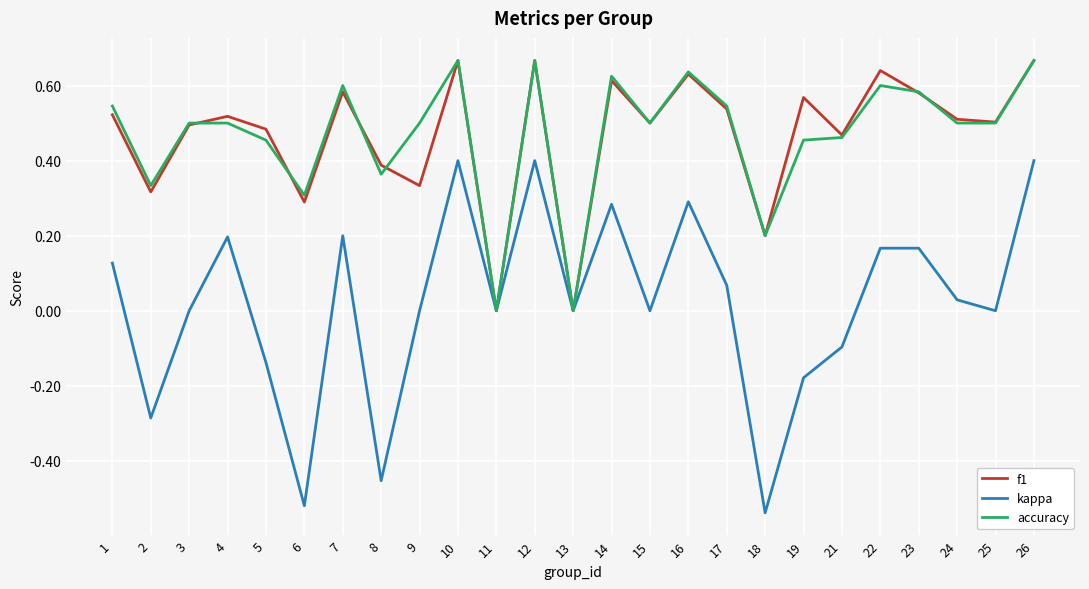

The accuracy series shows 0.7 at 17. True or false?

False